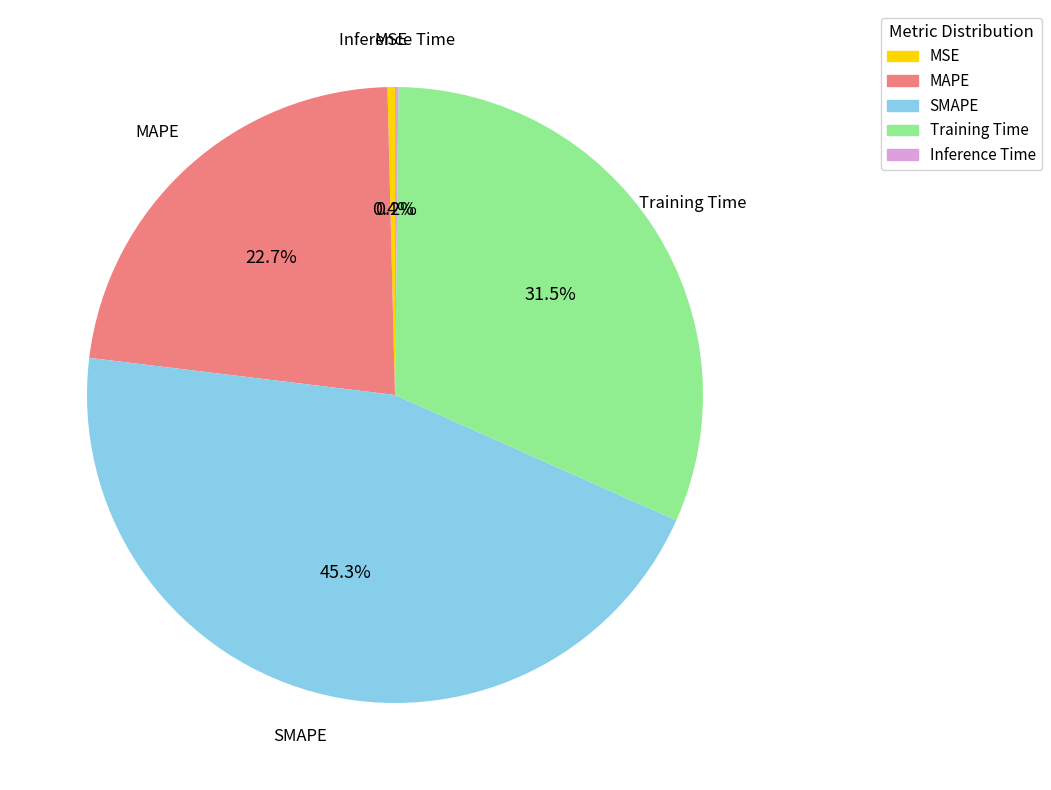

Which has a higher value, SMAPE or Training Time?

SMAPE